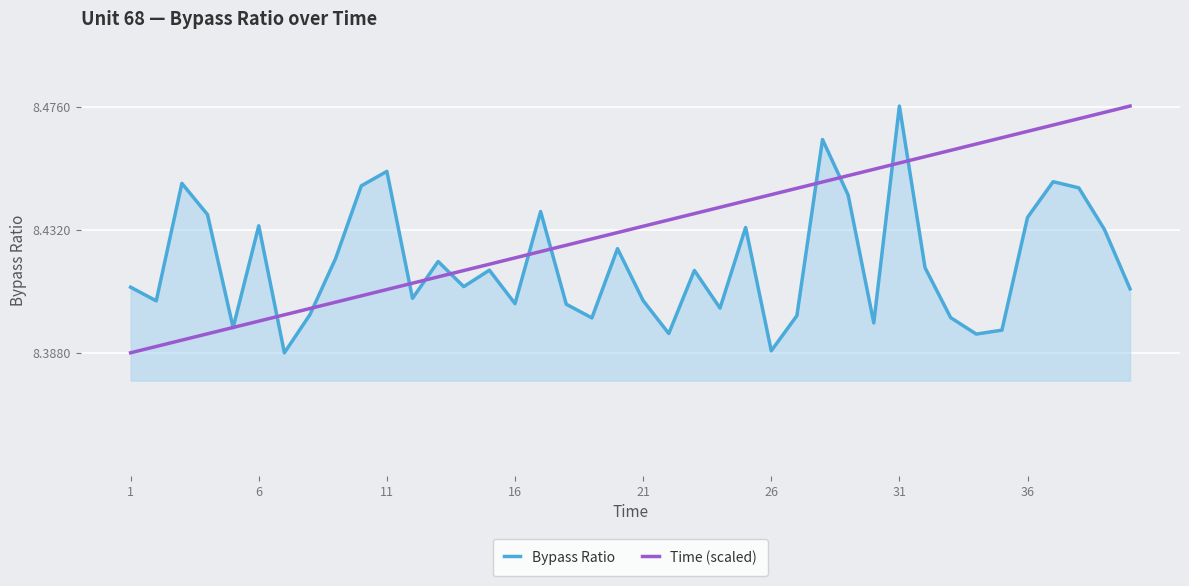

True or false: Bypass Ratio and Time (scaled) cross at least once.

True